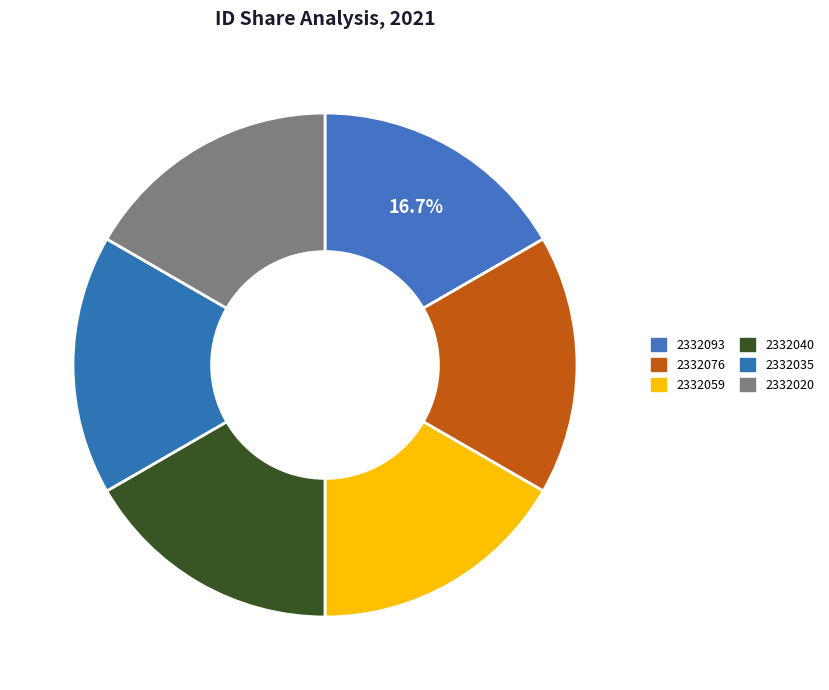

Approximately how many times larger is the value at 2332040 compared to 2332020?

1.0